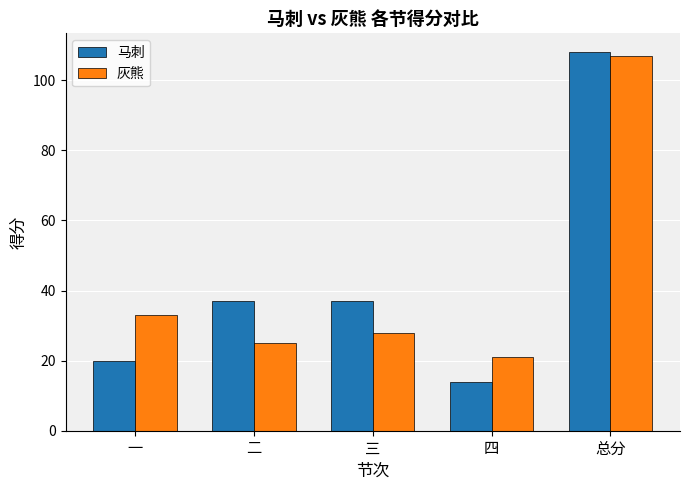

Reading left to right, list all the values displayed in this chart.

马刺: 20	37	37	14	108
灰熊: 33	25	28	21	107